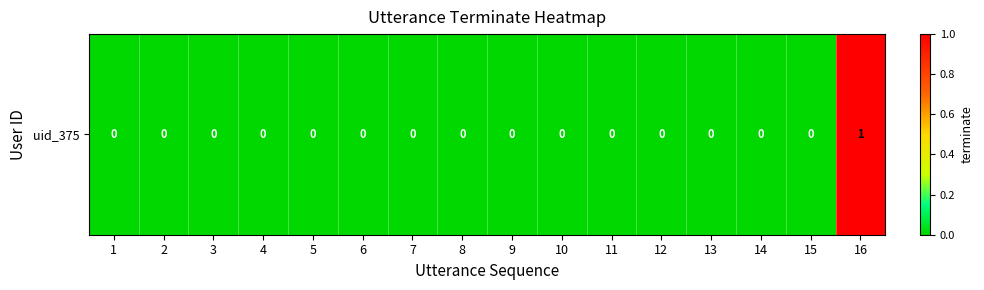

Rank the categories by value from lowest to highest.

1, 2, 3, 4, 5, 6, 7, 8, 9, 10, 11, 12, 13, 14, 15, 16